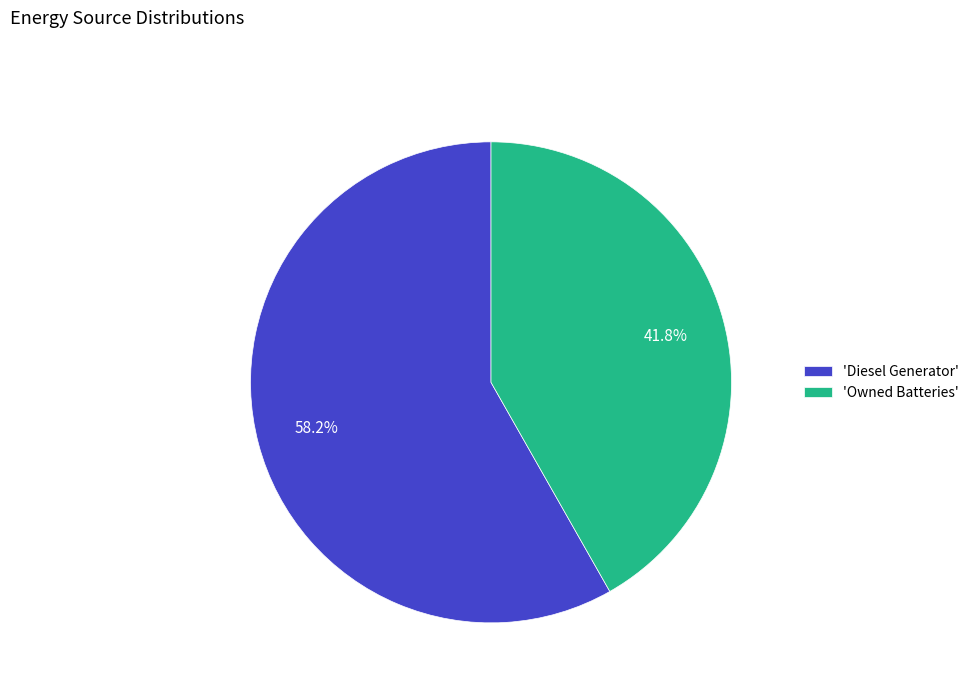

Rank the categories by value from lowest to highest.

'Owned Batteries', 'Diesel Generator'